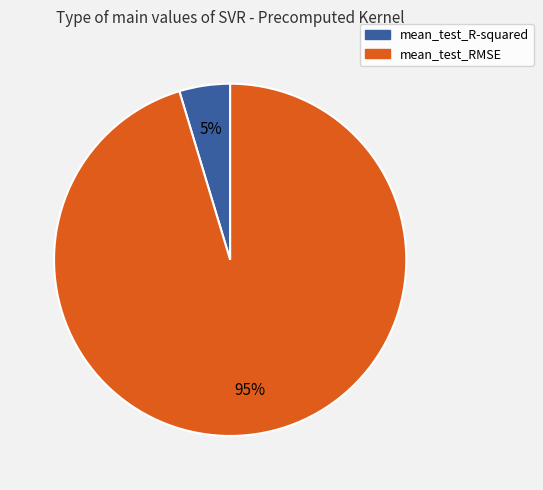

To the nearest percent, what is the combined percentage of mean_test_RMSE and mean_test_R-squared?

100%